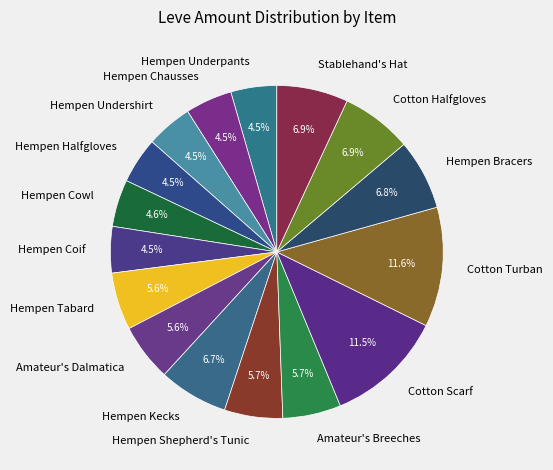

Combined, do Stablehand's Hat and Hempen Underpants account for over 50%?

No